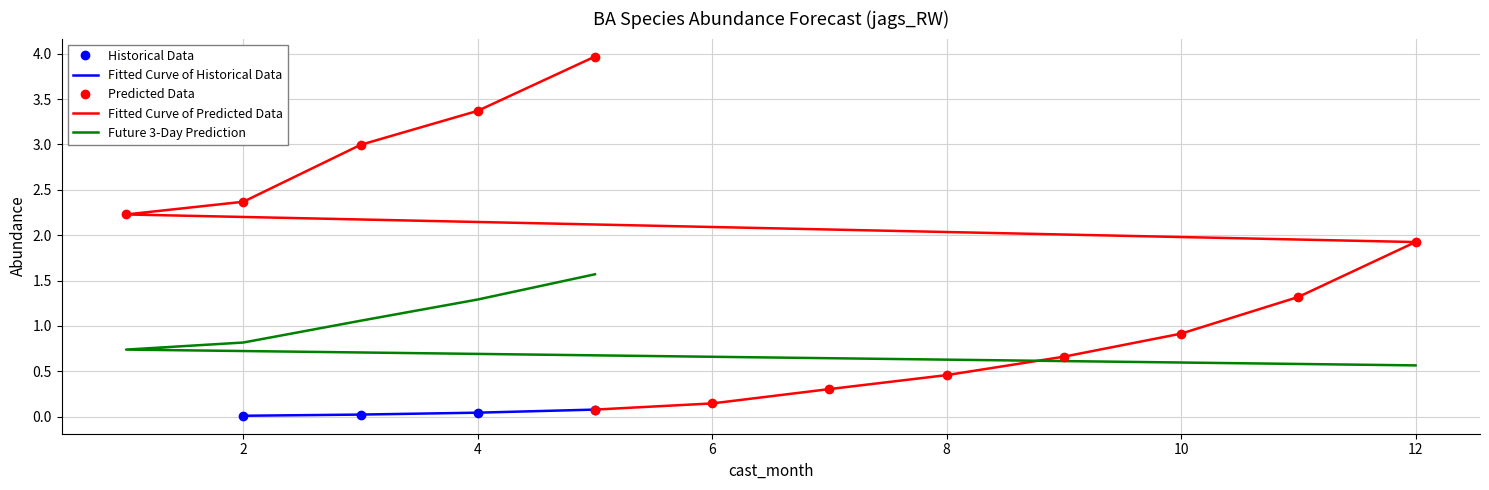

What is the difference between the maximum and minimum values in the estimate series?

4.0